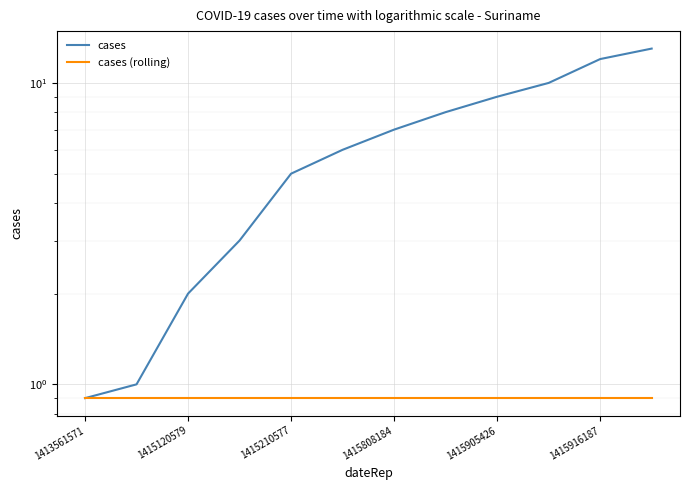

Count the number of categories in the chart.

12